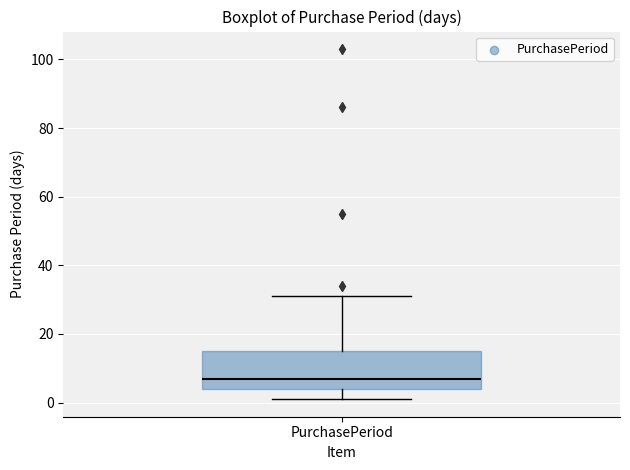

Where does the lower whisker of the box for PurchasePeriod end on the y-axis? The values are not printed on the chart, so give them approximately, as read against the axis.

2